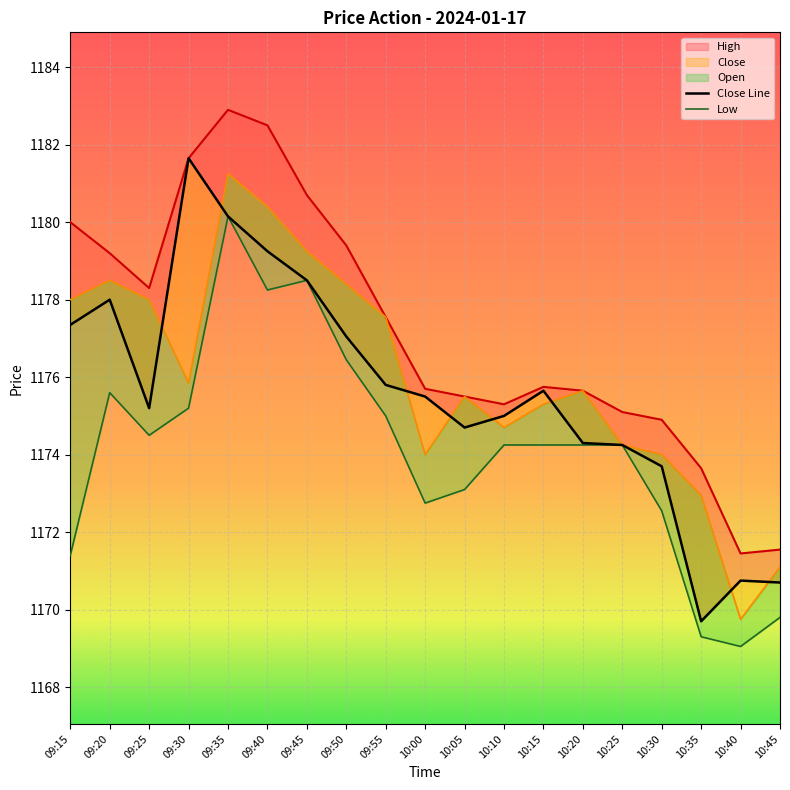

How many data points in Close are above 1175?

11